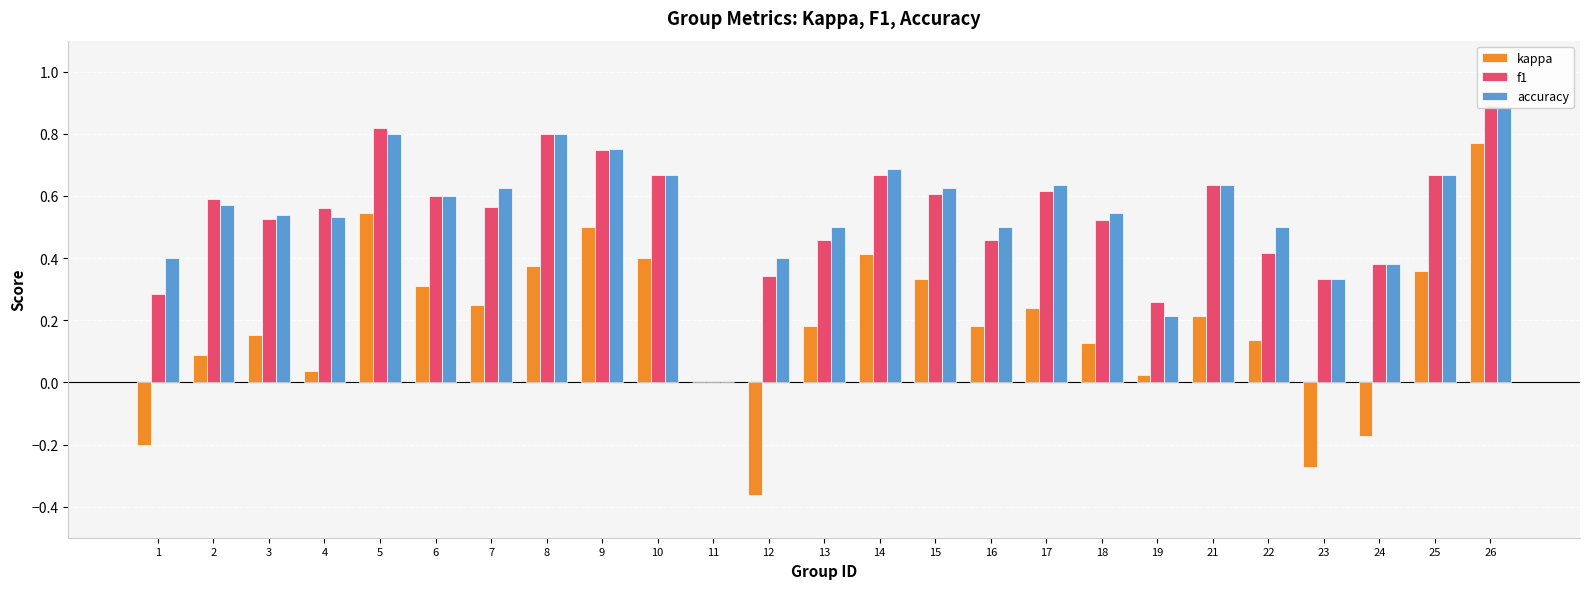

At which category does the chart reach its peak across all series?

26